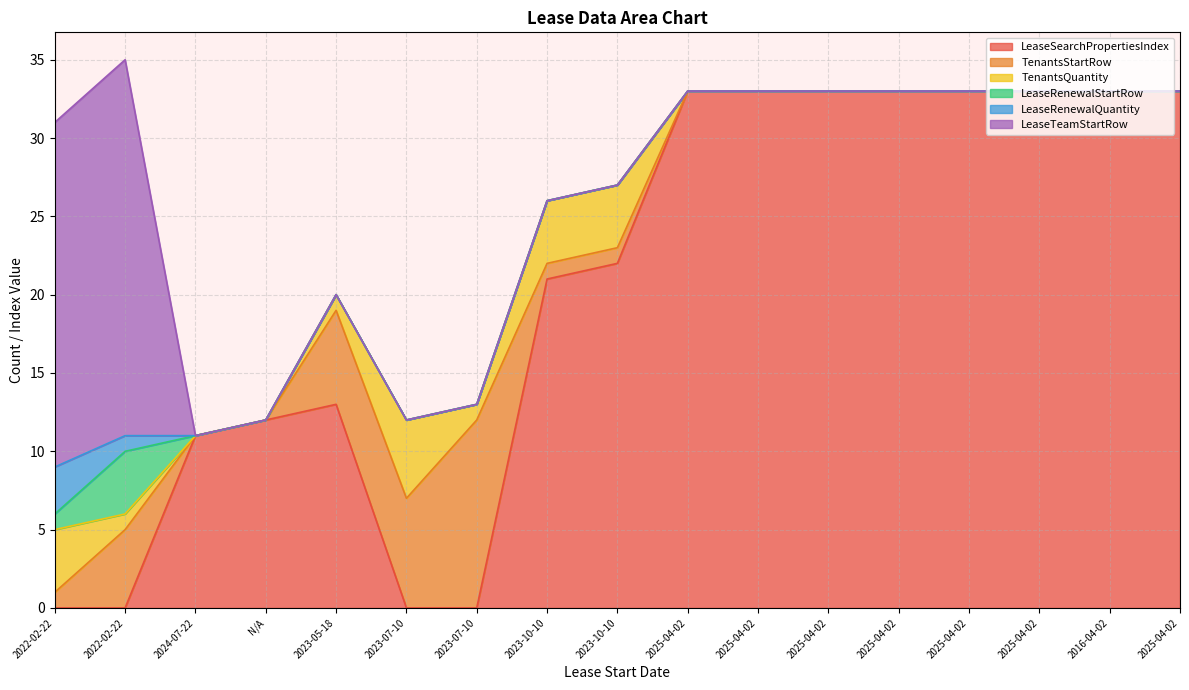

Rank the categories by TenantsStartRow value from highest to lowest.

2023-07-10, 2023-07-10, 2023-05-18, 2022-02-22, 2022-02-22, 2023-10-10, 2023-10-10, 2024-07-22, N/A, 2025-04-02, 2025-04-02, 2025-04-02, 2025-04-02, 2025-04-02, 2025-04-02, 2016-04-02, 2025-04-02